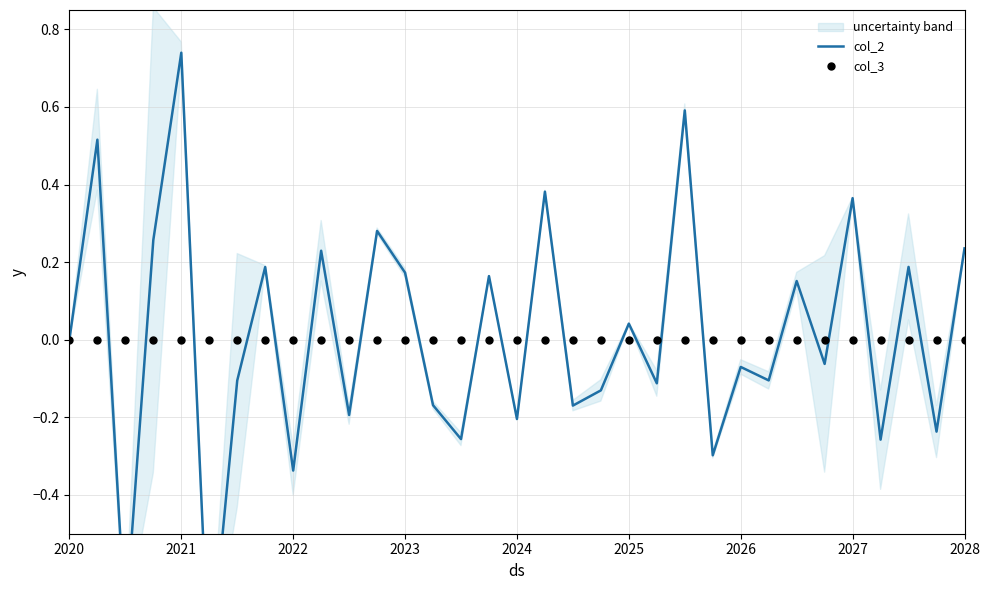

Is the value of col_3 at 28 greater than the value of col_2 at 2021?

No